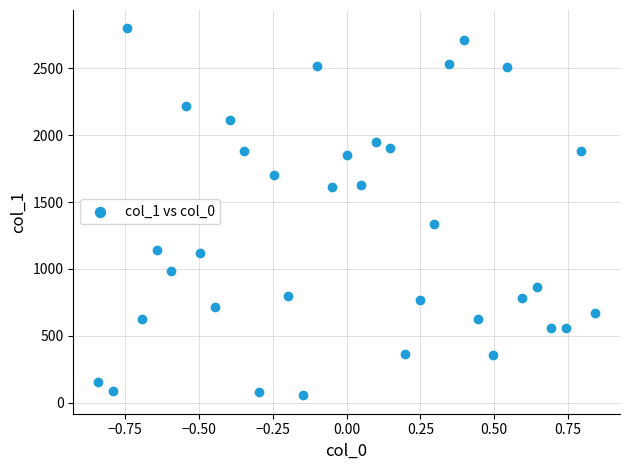

What Y value in the scatter plot is closest to 1427?

1338.5